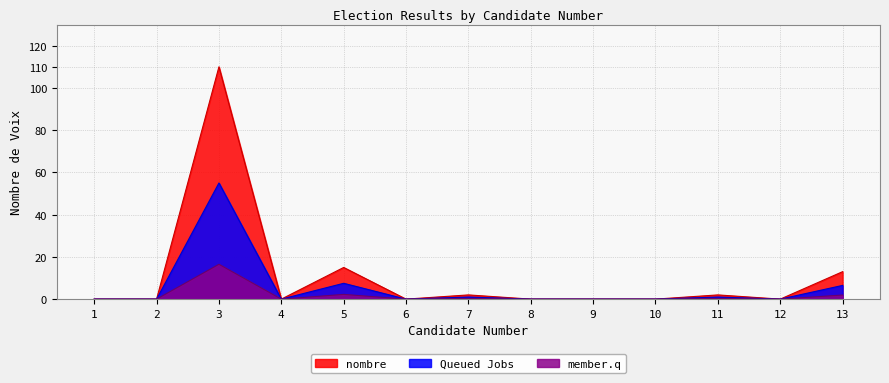

Does the chart display data point markers on the line(s)?

No